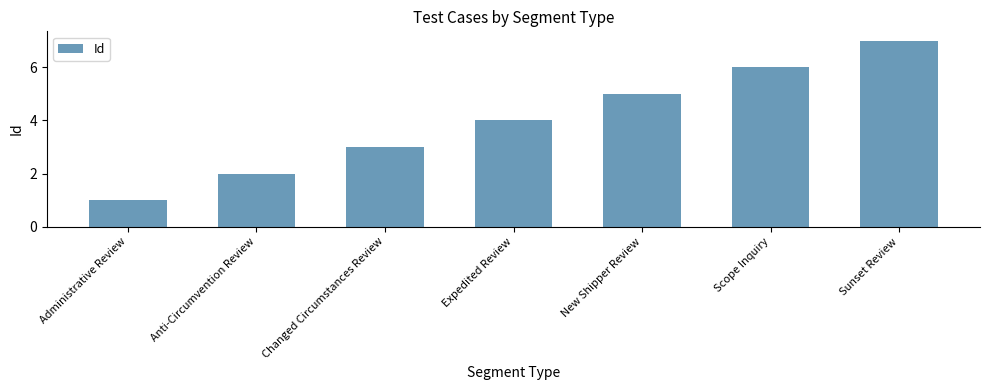

What is the difference between the values at Administrative Review and Sunset Review?

6